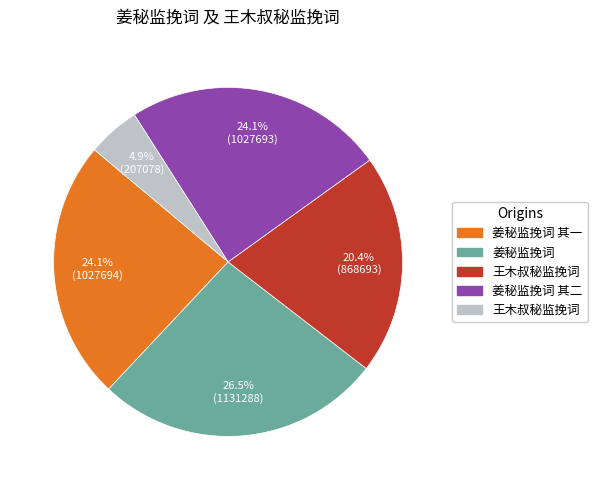

Does any single category account for the majority?

No